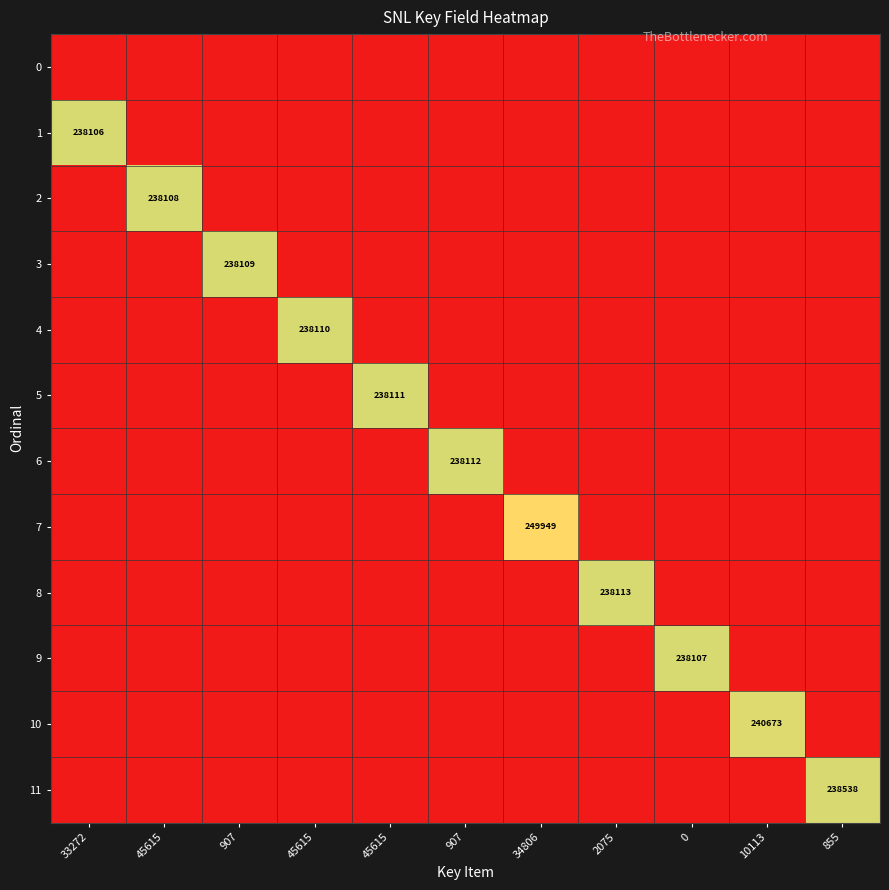

Which series has the largest range (max minus min)?

7